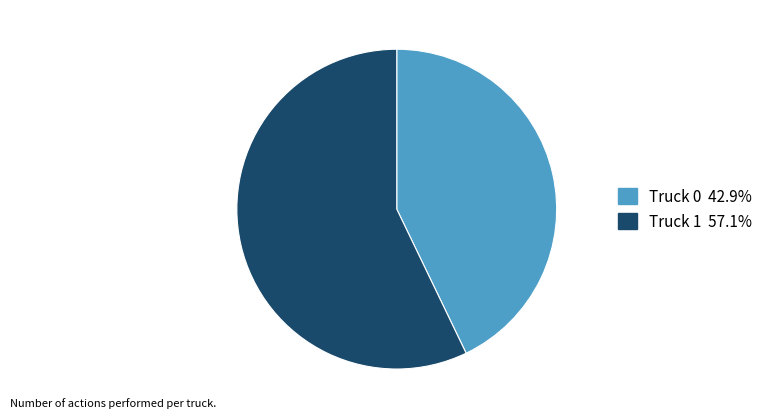

What is the smallest slice in the pie chart?

Truck 0